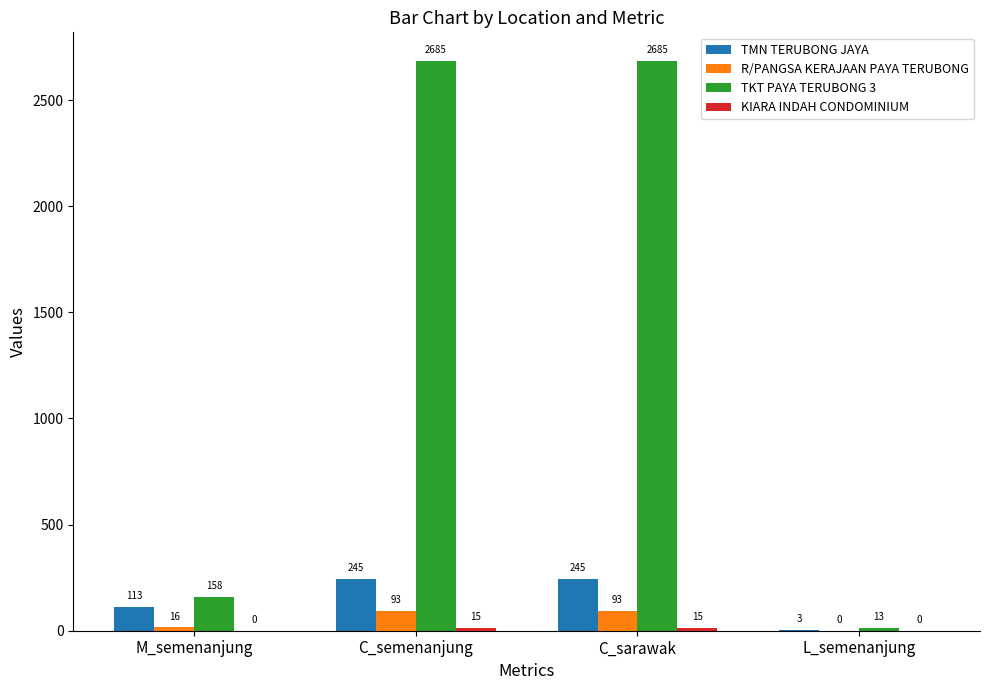

The value of TKT PAYA TERUBONG 3 at L_semenanjung is 13. True or false?

True